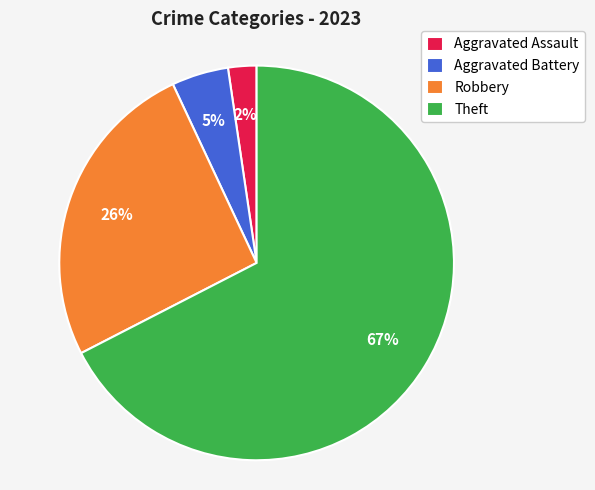

Does Theft account for over 50% of the chart?

Yes